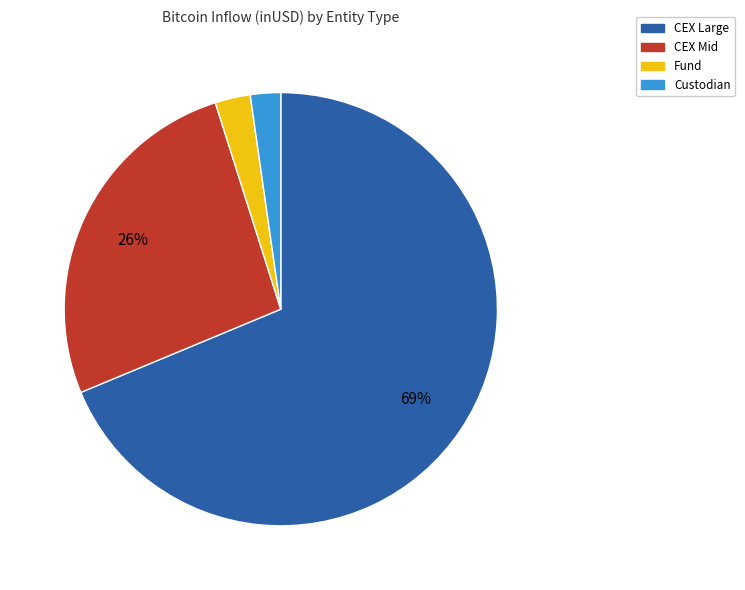

Is there any slice that represents more than half of the pie?

Yes